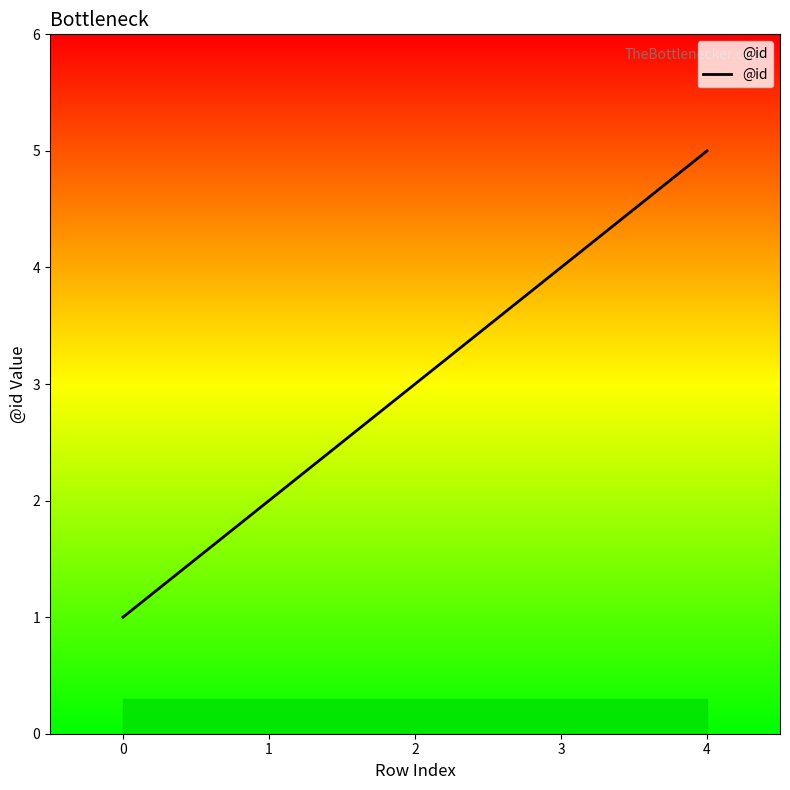

How many lines are shown in the chart?

1